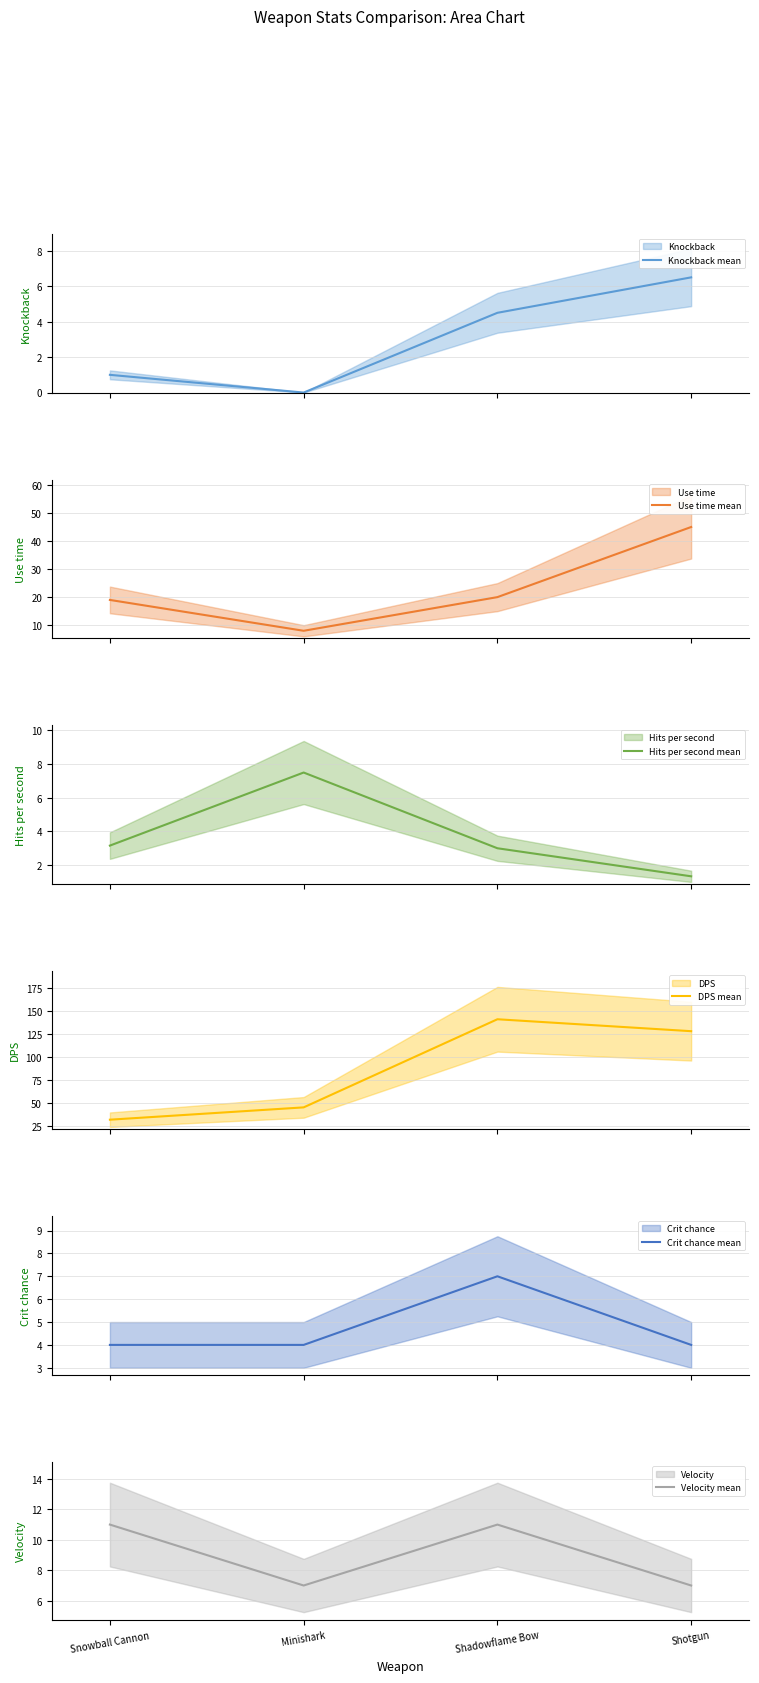

Reading right to left, transcribe all the data shown in this chart.

Knockback mean: 6.5	4.5	0.0	1.0
Use time mean: 45.0	20.0	8.0	19.0
Hits per second mean: 1.3	3.0	7.5	3.2
DPS mean: 128.0	141.0	45.0	31.6
Crit chance mean: 4.0	7.0	4.0	4.0
Velocity mean: 7.0	11.0	7.0	11.0